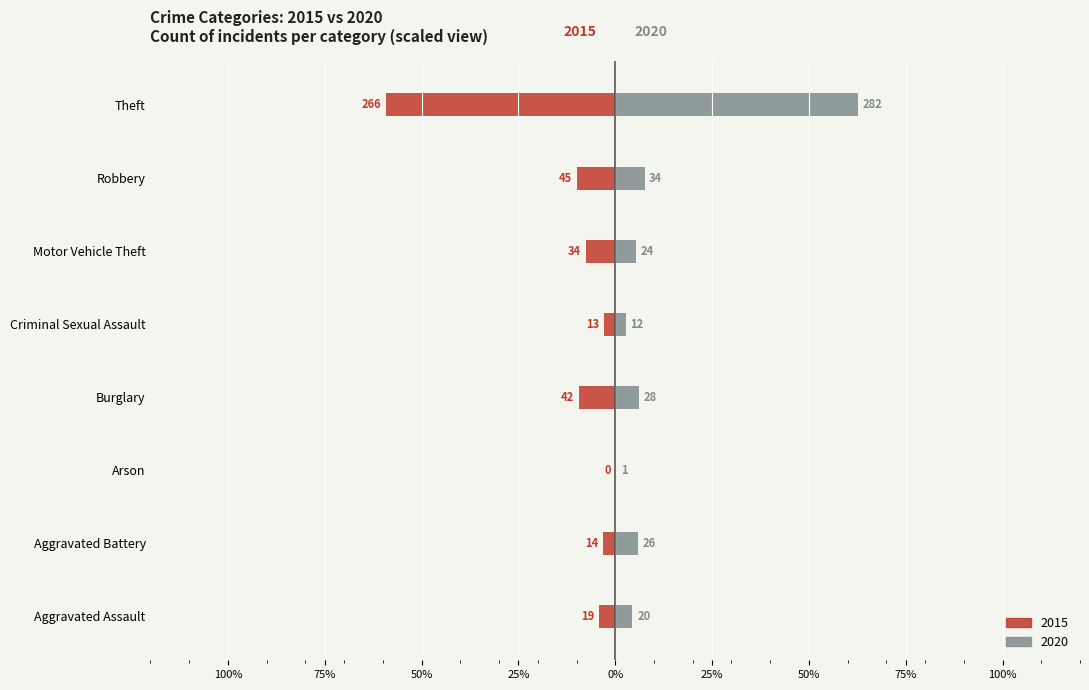

What is the maximum value shown in the chart?

62.7